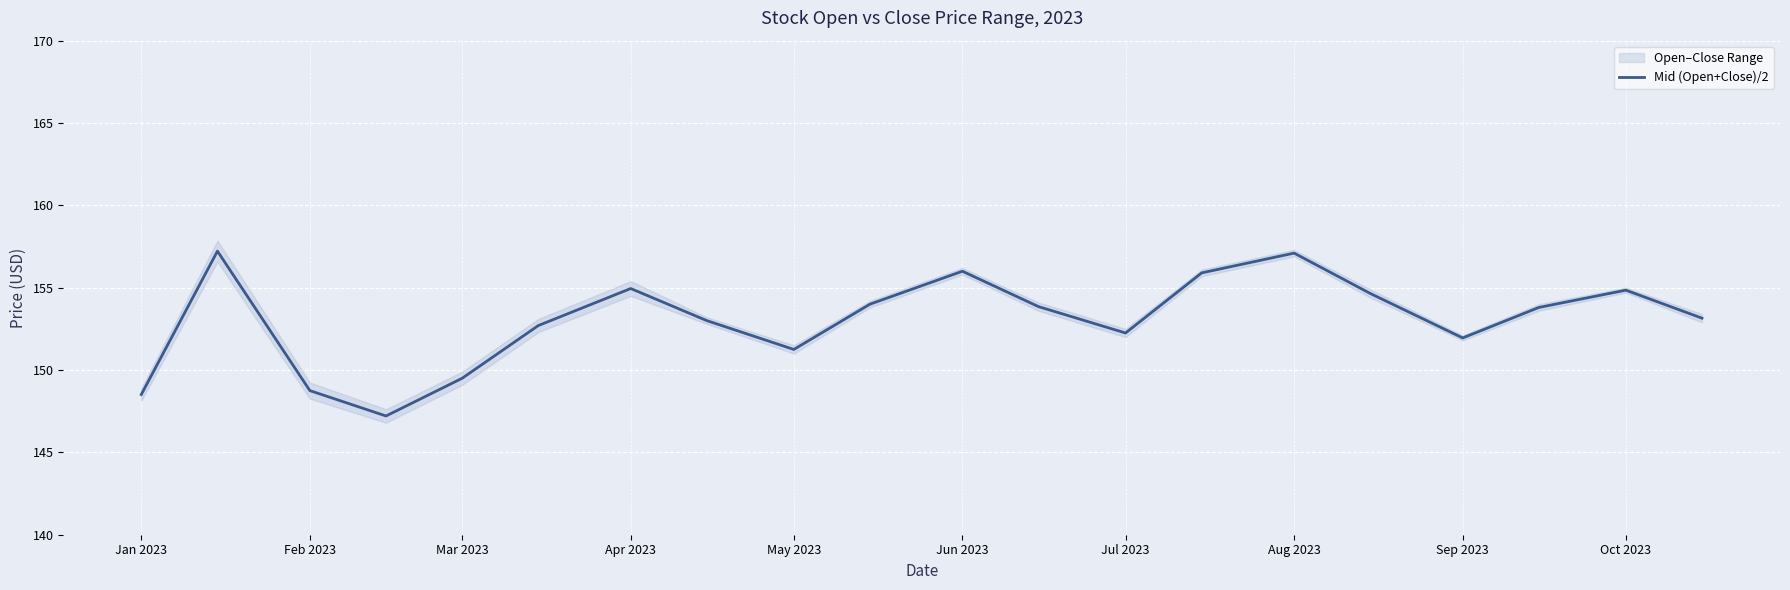

The value of Mid (Open+Close)/2 at Feb 2023 is 148.8. True or false?

True